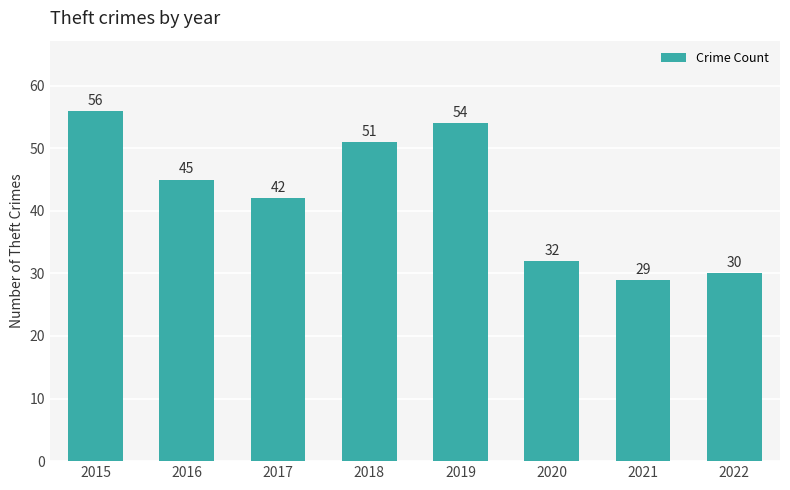

Between 2016 and 2019, which is larger?

2019